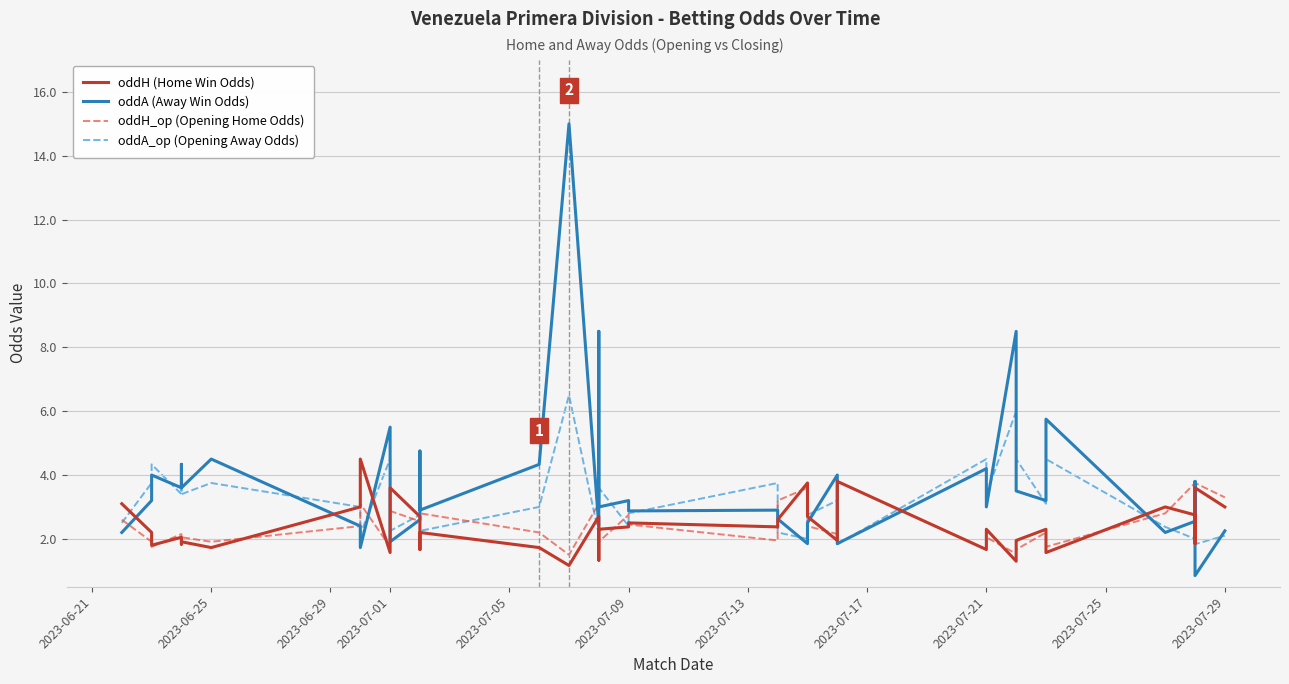

Does the chart display data point markers on the line(s)?

No